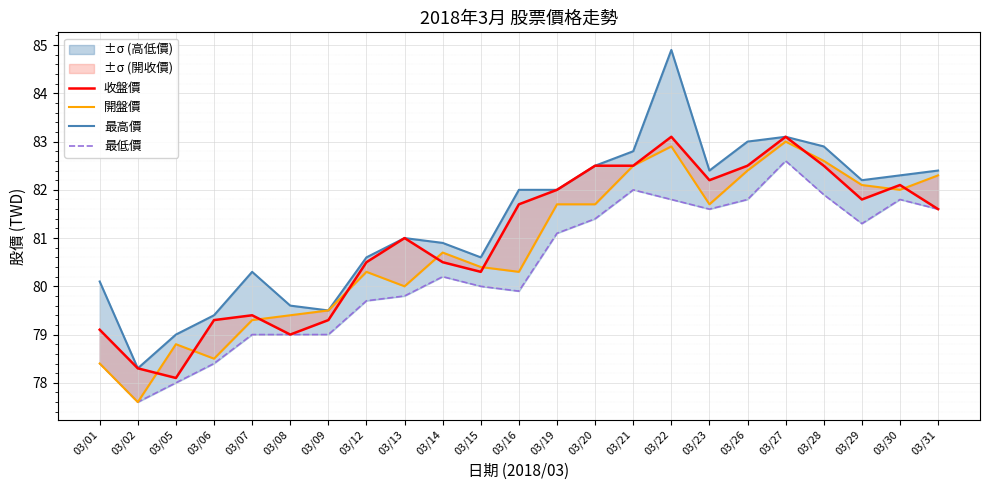

Reading left to right, extract all data points from this chart.

收盤價: 79.1	78.3	78.1	79.3	79.4	79.0	79.3	80.5	81.0	80.5	80.3	81.7	82.0	82.5	82.5	83.1	82.2	82.5	83.1	82.5	81.8	82.1	81.6
開盤價: 78.4	77.6	78.8	78.5	79.3	79.4	79.5	80.3	80.0	80.7	80.4	80.3	81.7	81.7	82.5	82.9	81.7	82.4	83.0	82.6	82.1	82.0	82.3
最高價: 80.1	78.3	79.0	79.4	80.3	79.6	79.5	80.6	81.0	80.9	80.6	82.0	82.0	82.5	82.8	84.9	82.4	83.0	83.1	82.9	82.2	82.3	82.4
最低價: 78.4	77.6	78.0	78.4	79.0	79.0	79.0	79.7	79.8	80.2	80.0	79.9	81.1	81.4	82.0	81.8	81.6	81.8	82.6	81.9	81.3	81.8	81.6